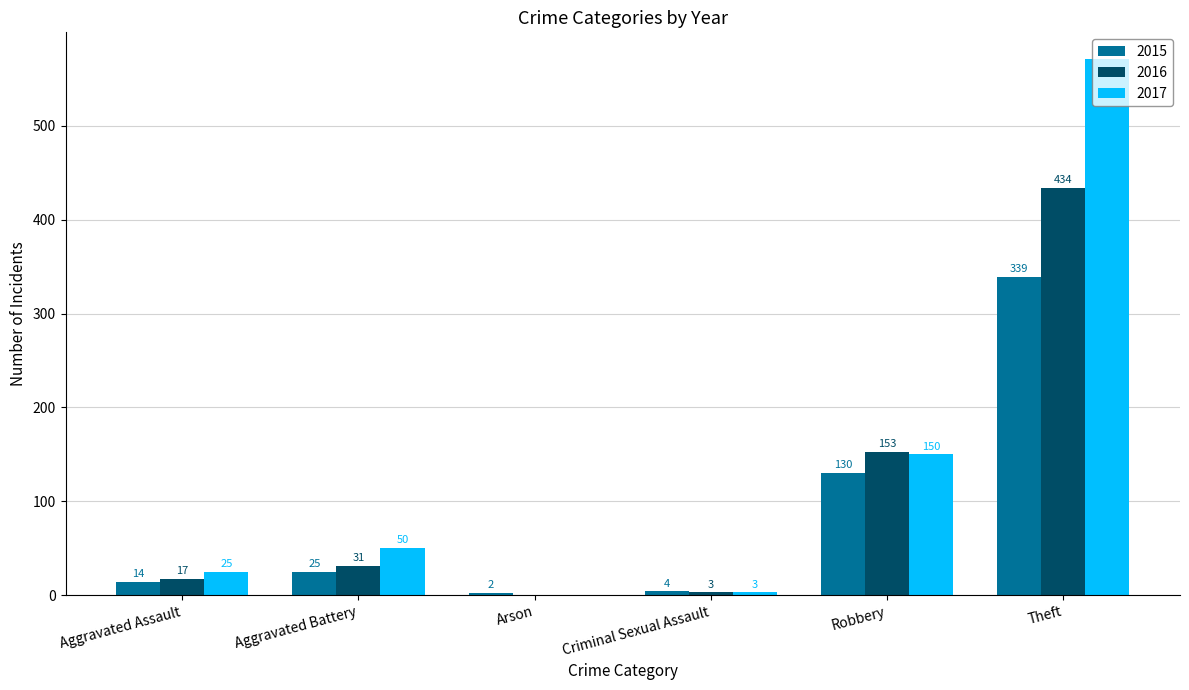

Read the 2015 value at Aggravated Assault.

14